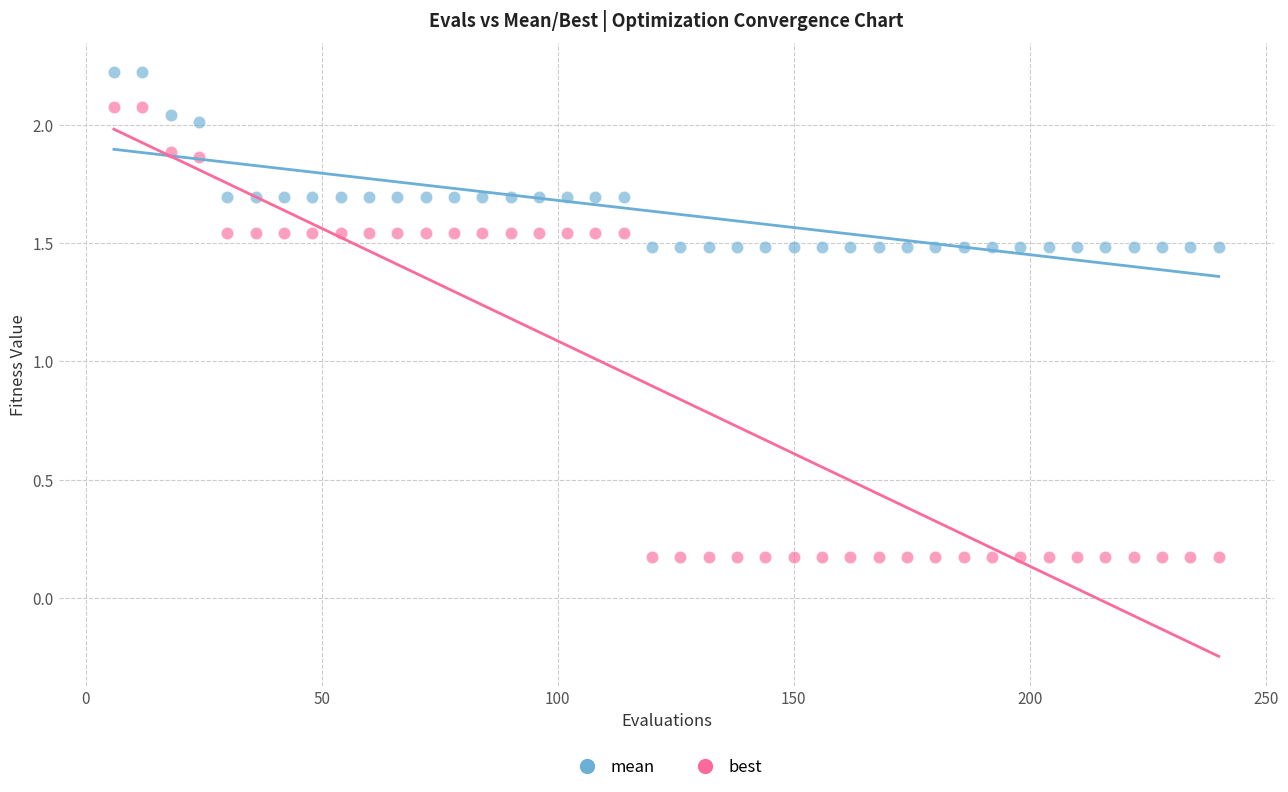

Across all data points, what is the range of X values (max minus min)?

234.0